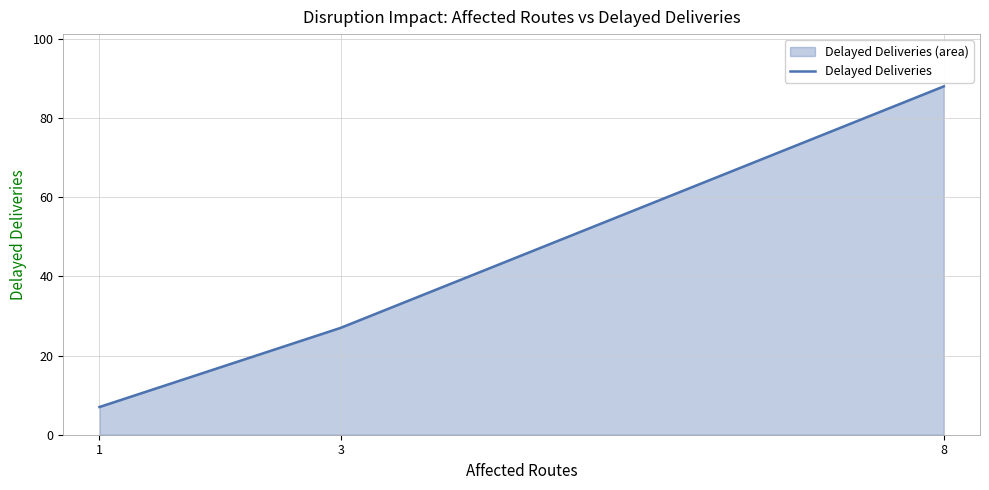

Rank the categories by value from lowest to highest.

1, 3, 8